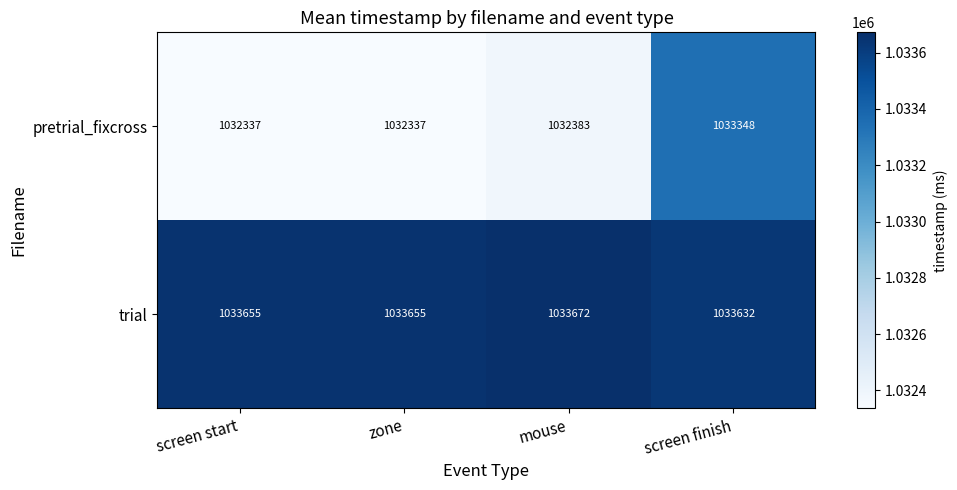

What is the sum of the trial values at screen start and zone?

2067310